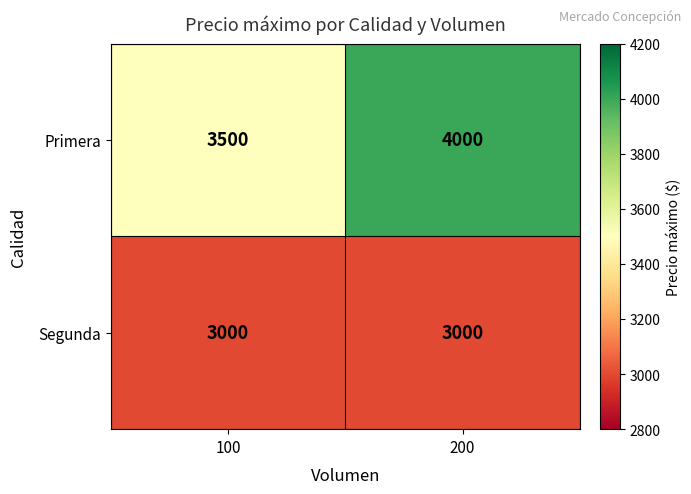

Which series has the widest spread of values?

Primera